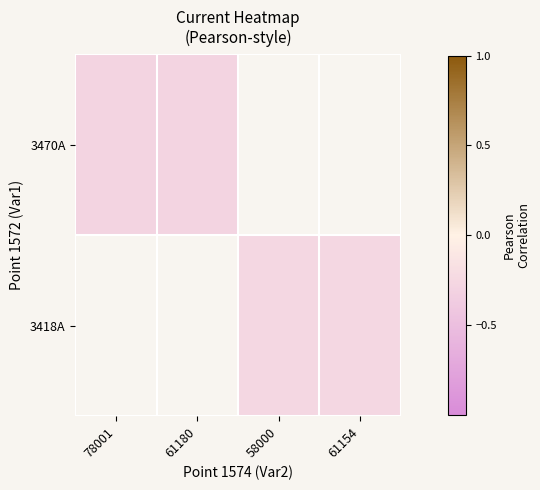

At which category does the chart reach its minimum across all series?

78001